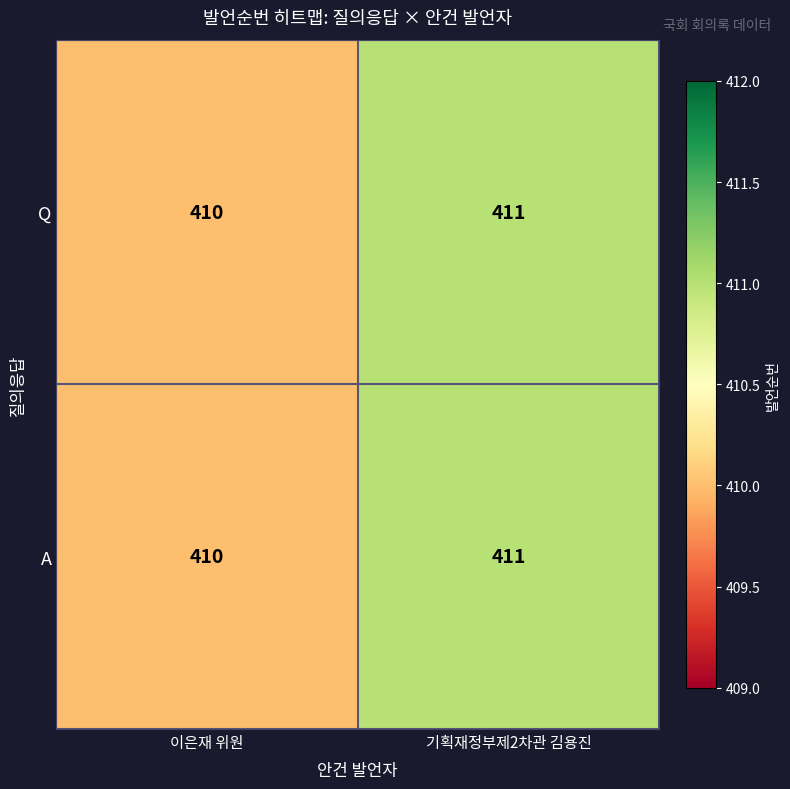

What is the total value across all series at 기획재정부제2차관 김용진?

822